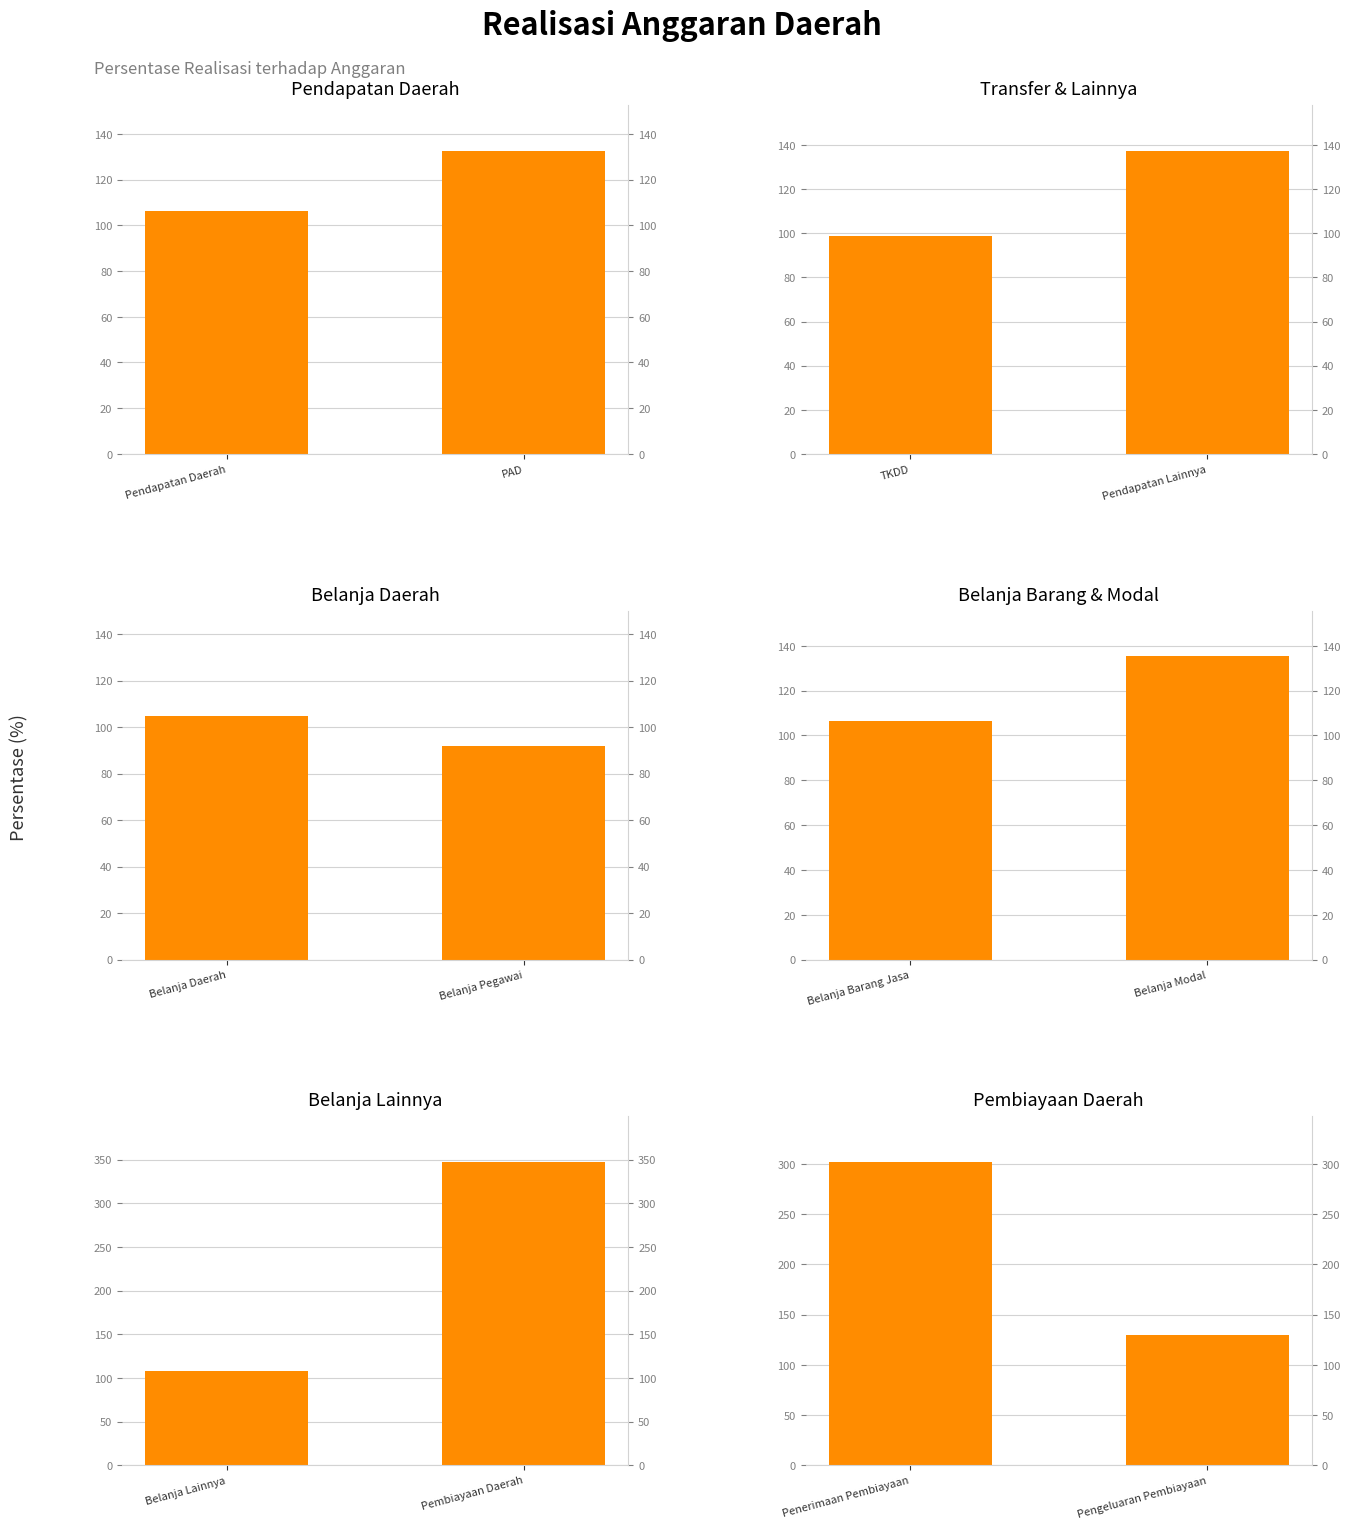

Between Pendapatan Daerah and PAD, which is larger?

PAD